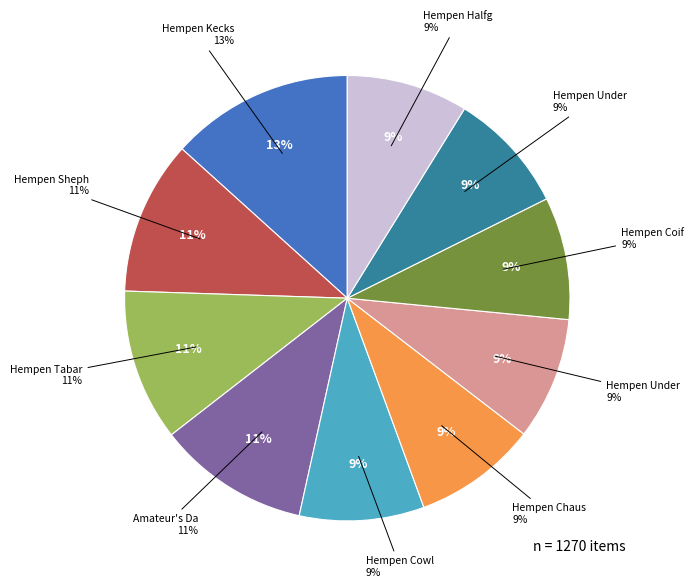

How many slices are in this pie chart?

10